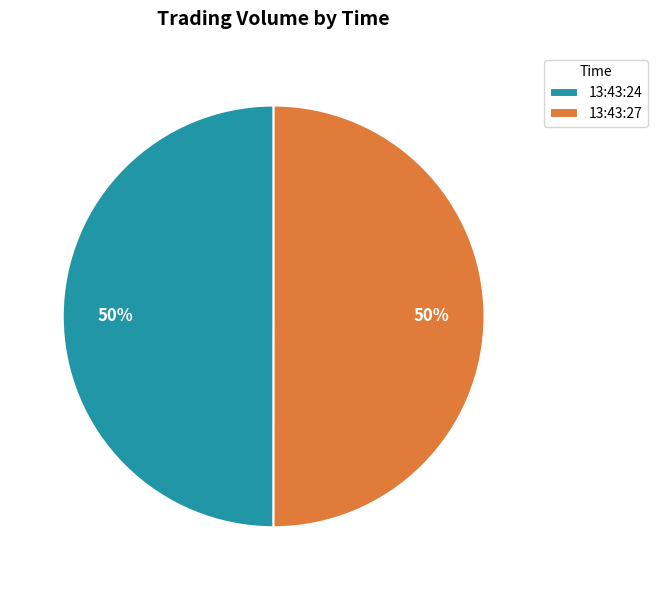

Combined, do 13:43:24 and 13:43:27 account for over 50%?

Yes